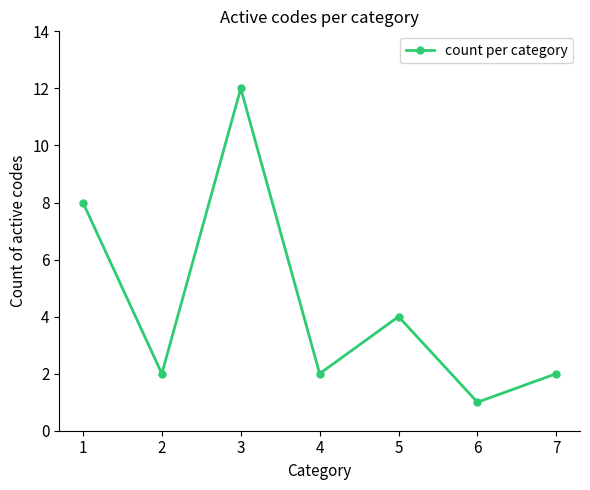

What is the minimum value shown in the chart?

1